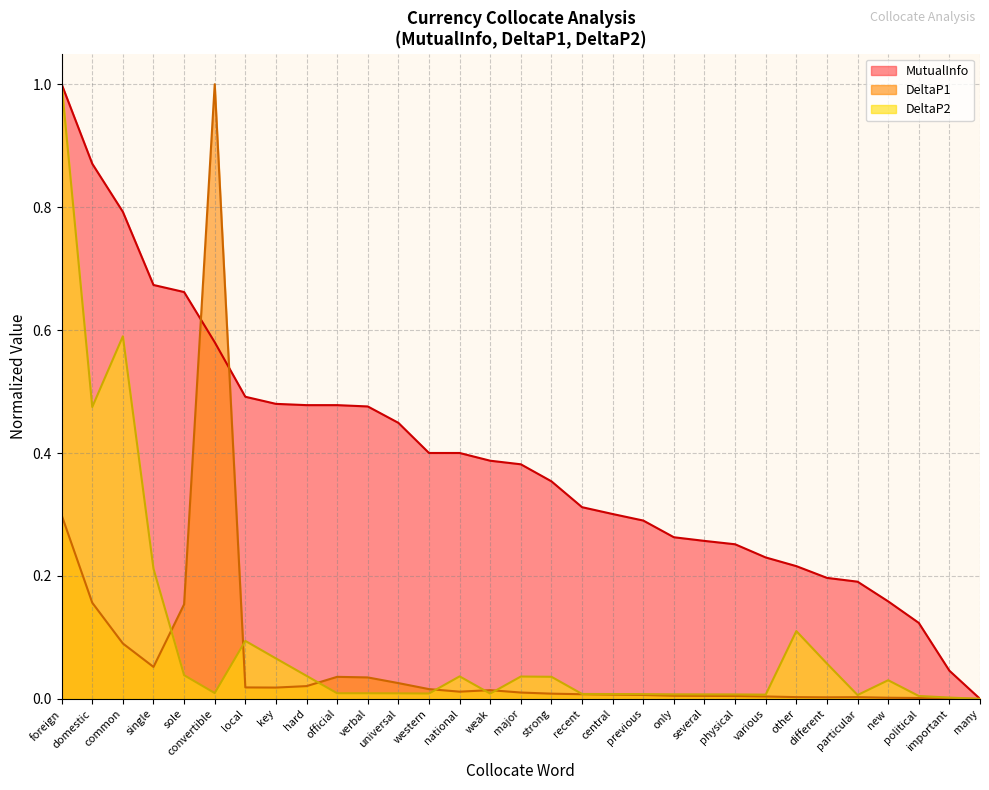

Reading left to right, what are all the values shown in this chart?

MutualInfo: 1.0	0.9	0.8	0.7	0.7	0.6	0.5	0.5	0.5	0.5	0.5	0.4	0.4	0.4	0.4	0.4	0.4	0.3	0.3	0.3	0.3	0.3	0.3	0.2	0.2	0.2	0.2	0.2	0.1	0.0	0.0
DeltaP1: 0.3	0.2	0.1	0.1	0.2	1.0	0.0	0.0	0.0	0.0	0.0	0.0	0.0	0.0	0.0	0.0	0.0	0.0	0.0	0.0	0.0	0.0	0.0	0.0	0.0	0.0	0.0	0.0	0.0	0.0	0.0
DeltaP2: 1.0	0.5	0.6	0.2	0.0	0.0	0.1	0.1	0.0	0.0	0.0	0.0	0.0	0.0	0.0	0.0	0.0	0.0	0.0	0.0	0.0	0.0	0.0	0.0	0.1	0.1	0.0	0.0	0.0	0.0	0.0